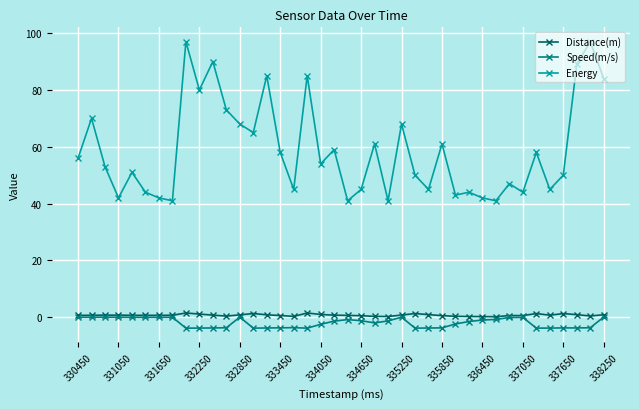

In Energy, how many points are lower than both neighbors (excluding endpoints)?

13